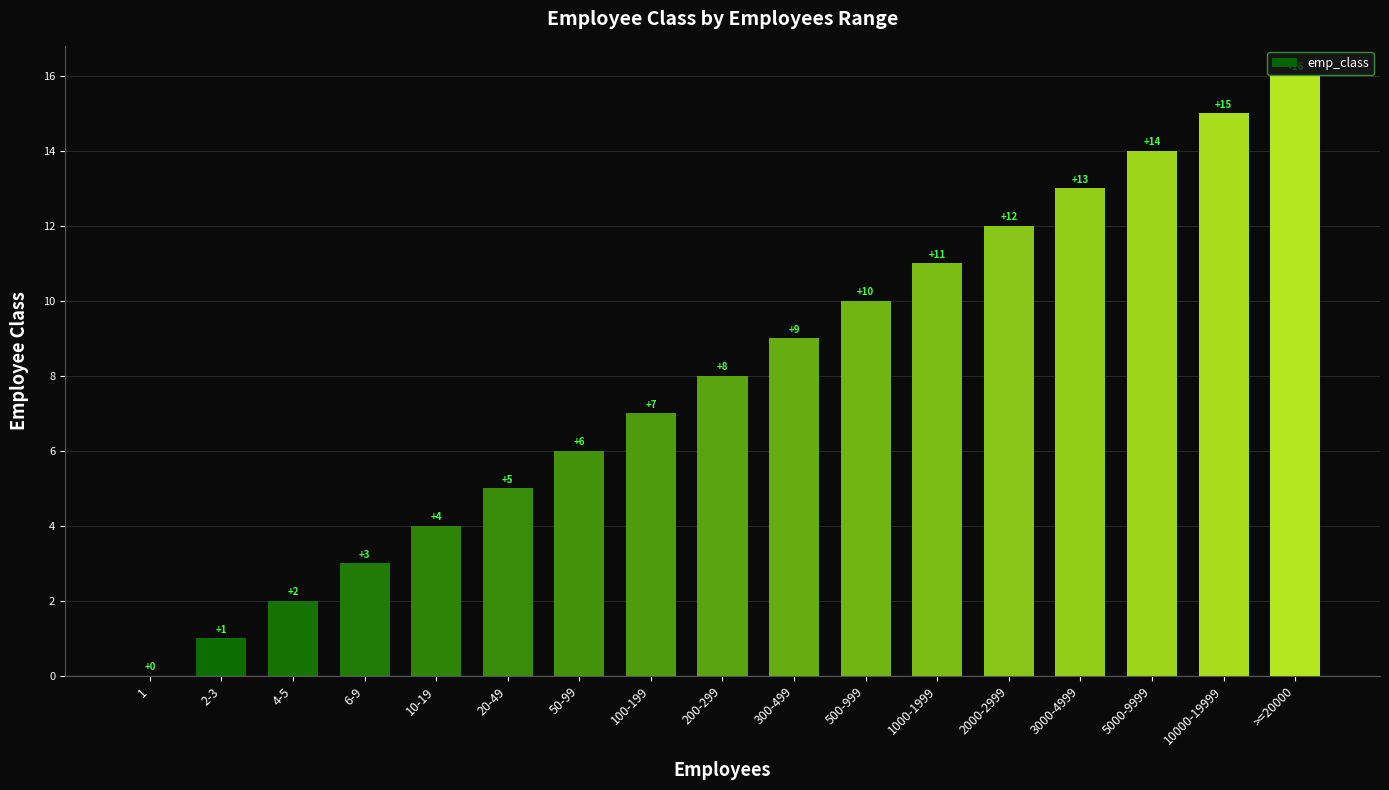

Does the chart contain stacked bars?

No